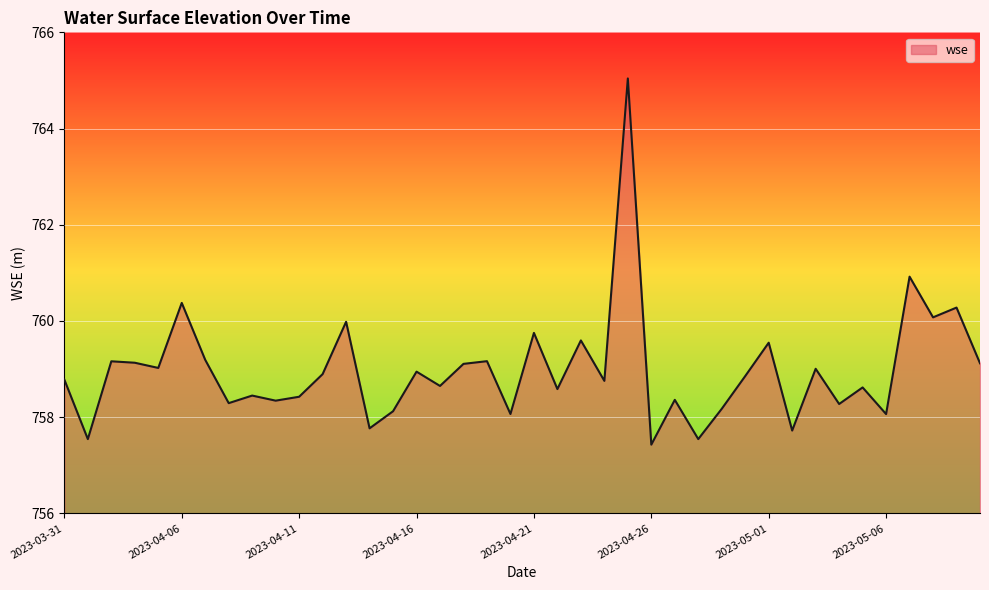

What is the greatest value displayed?

765.0